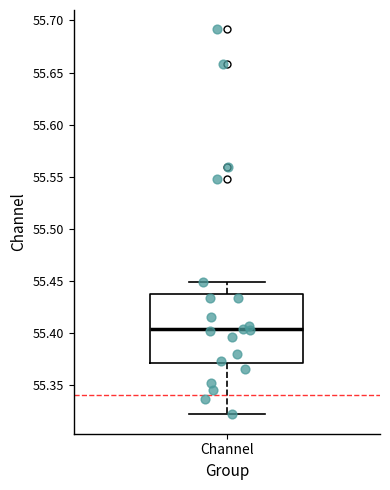

Where is the upper edge of the box for Channel on the y-axis? The values are not printed on the chart, so give them approximately, as read against the axis.

55.440